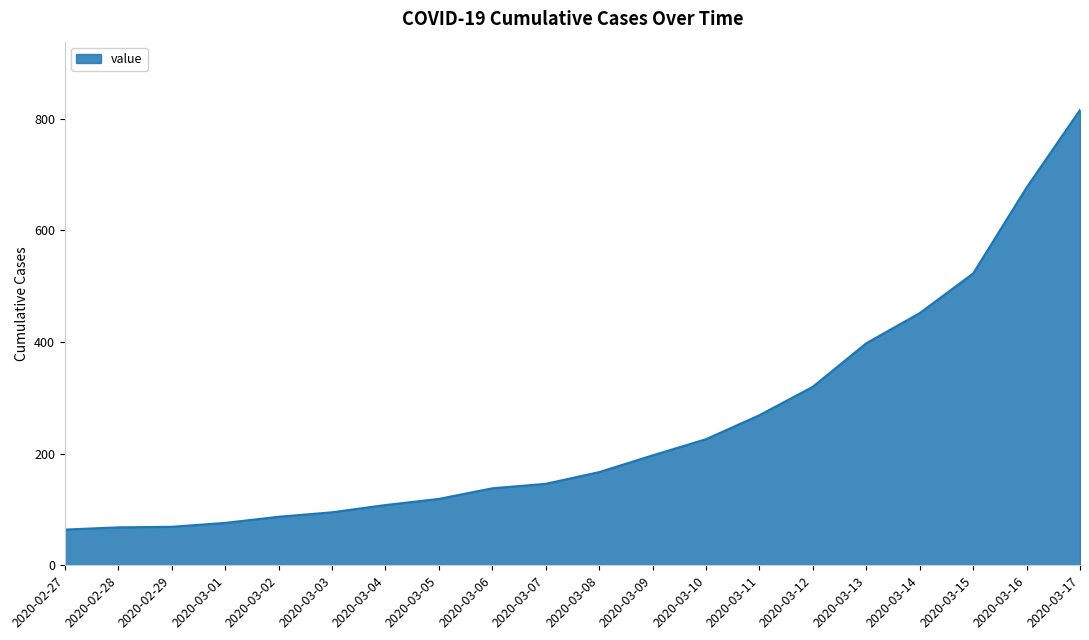

What is the greatest value displayed?

816